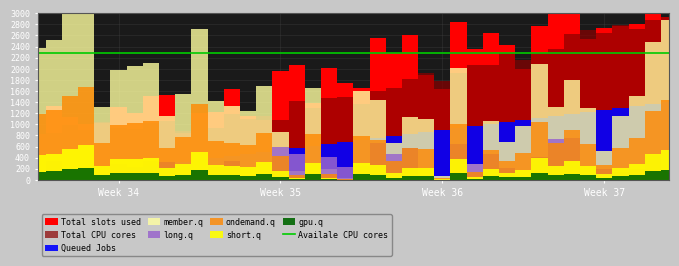

The dx series shows 0.2 at 29. True or false?

False